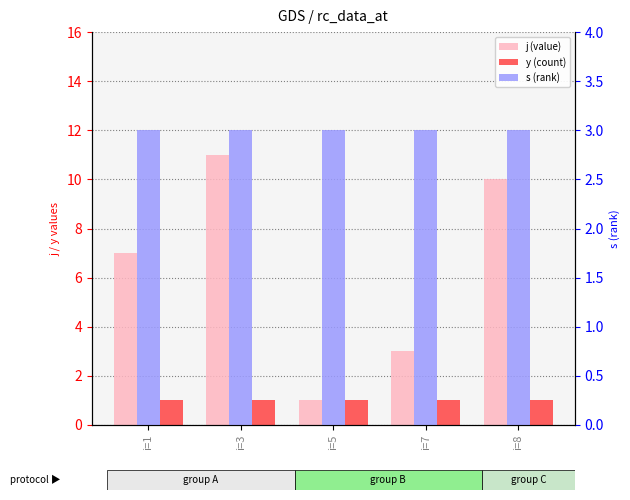

Is the value of j (value) at i=3 greater than the value of y (count) at i=7?

Yes